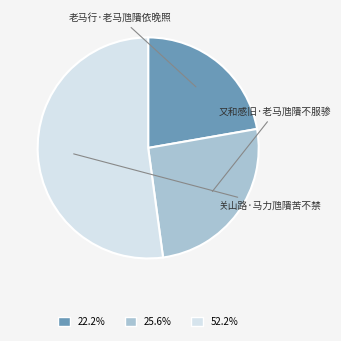

Which category has the smallest portion of the pie?

老马行·老马虺隤依晚照